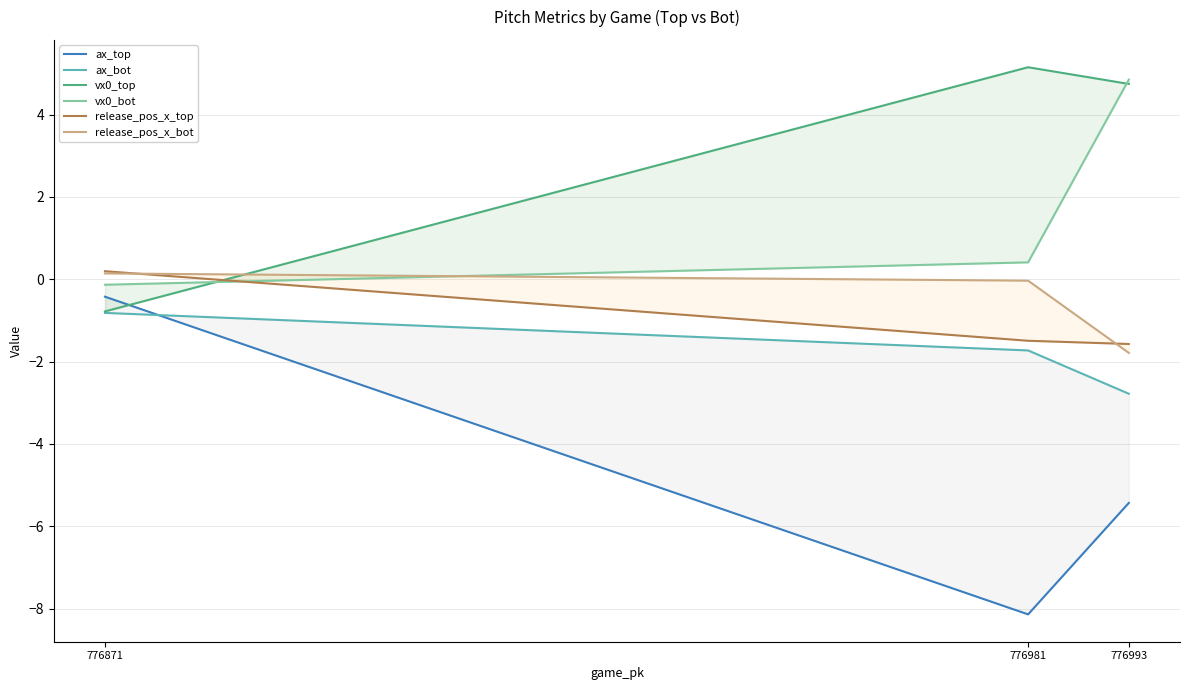

What is the value of the ax_bot point at the 3rd from the left?

-0.8